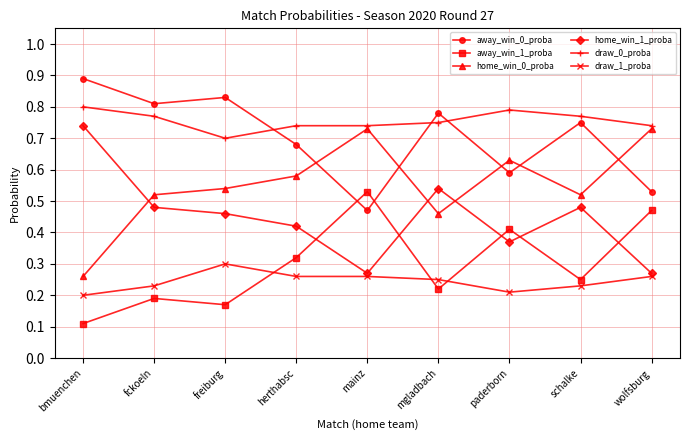

Which label corresponds to the smallest value in the chart?

bmuenchen